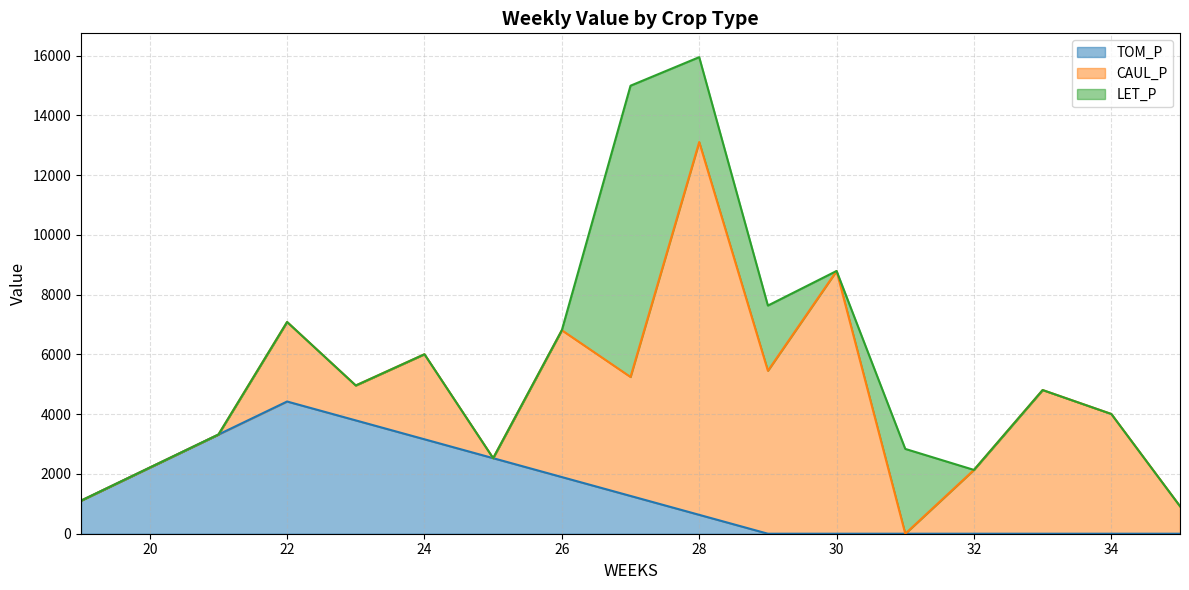

How many data points does each series have?

17